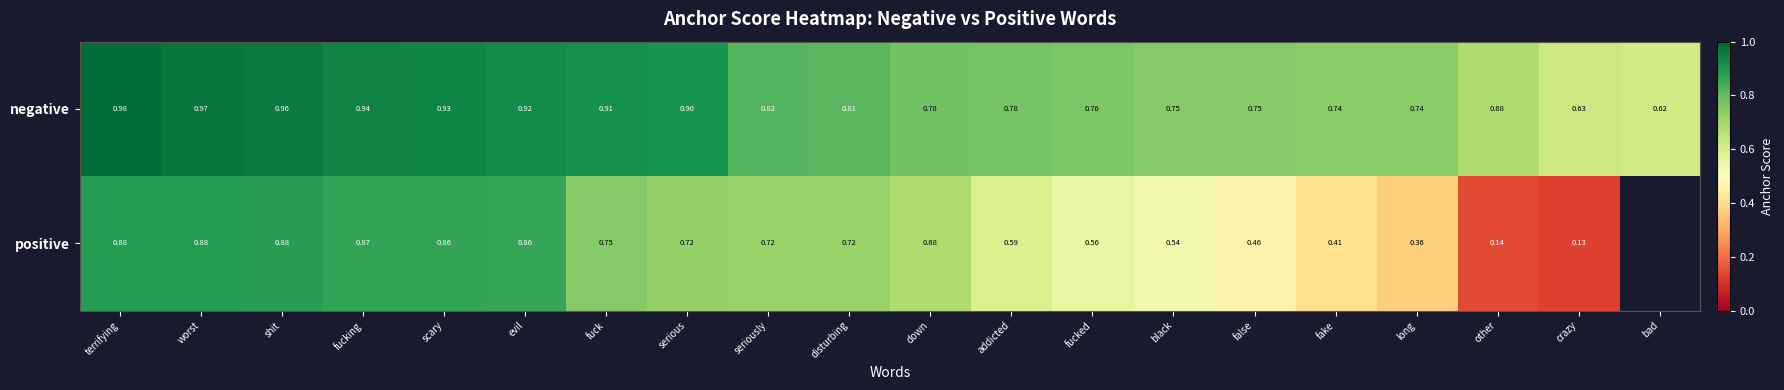

At which label is negative closest to 0?

bad